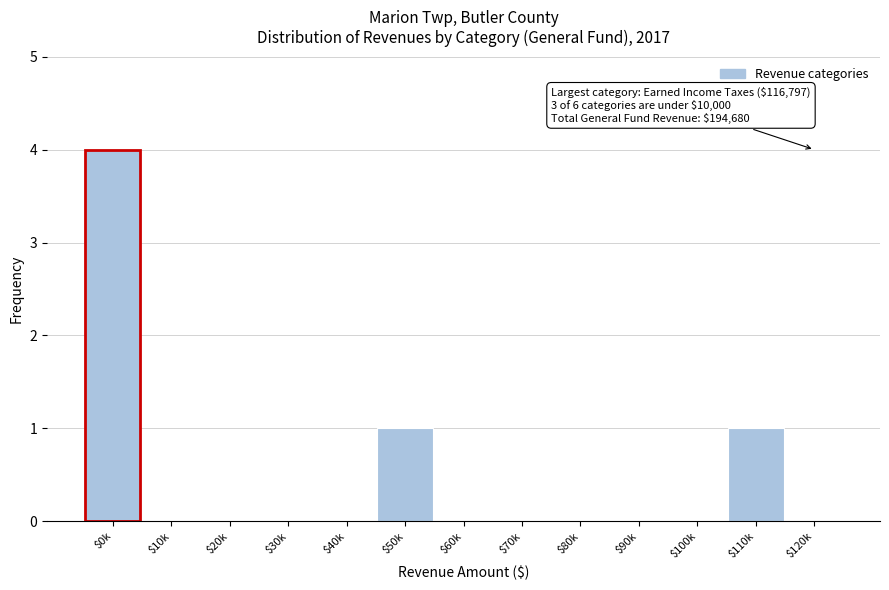

What is the greatest value displayed?

4